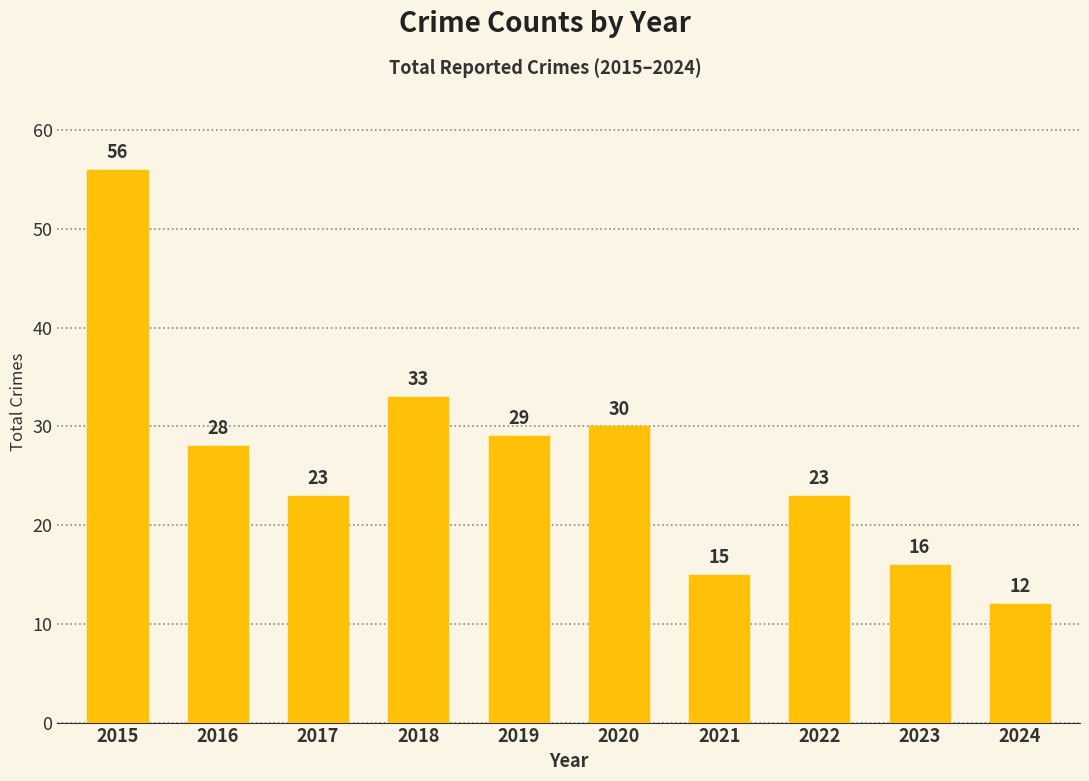

What is the difference between the maximum and minimum values?

44